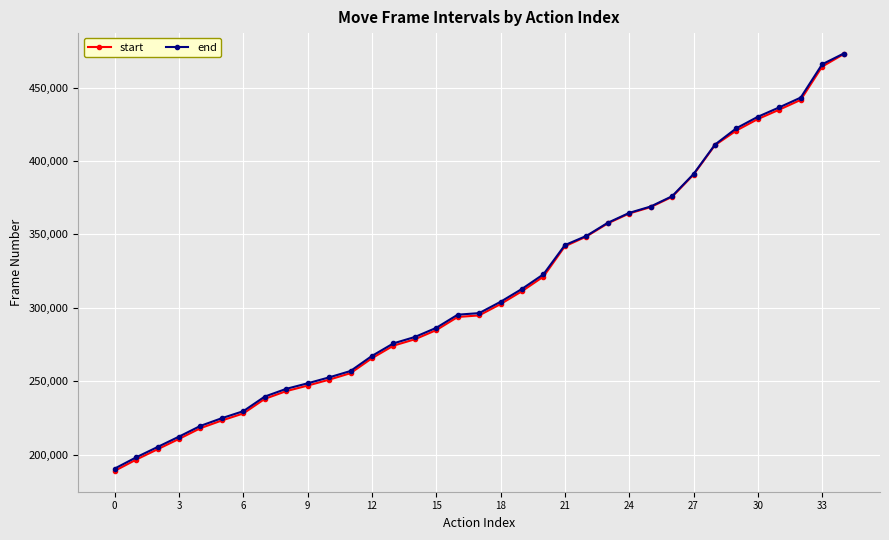

What is the value of the start point at the 33rd from the left?

441602